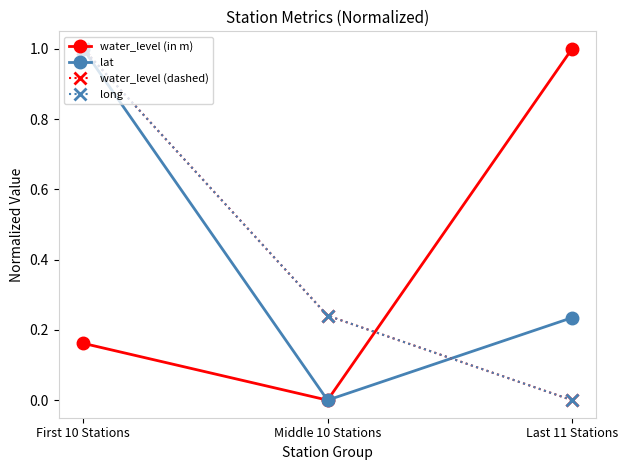

How many lines are shown in the chart?

4